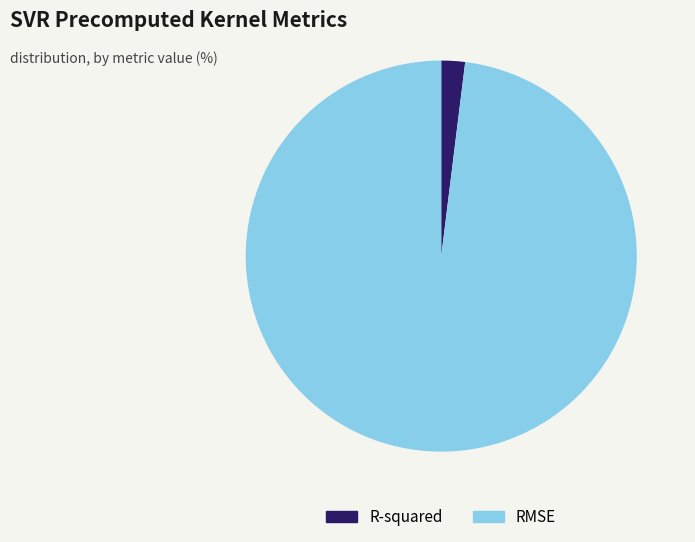

How many slices are in this pie chart?

2